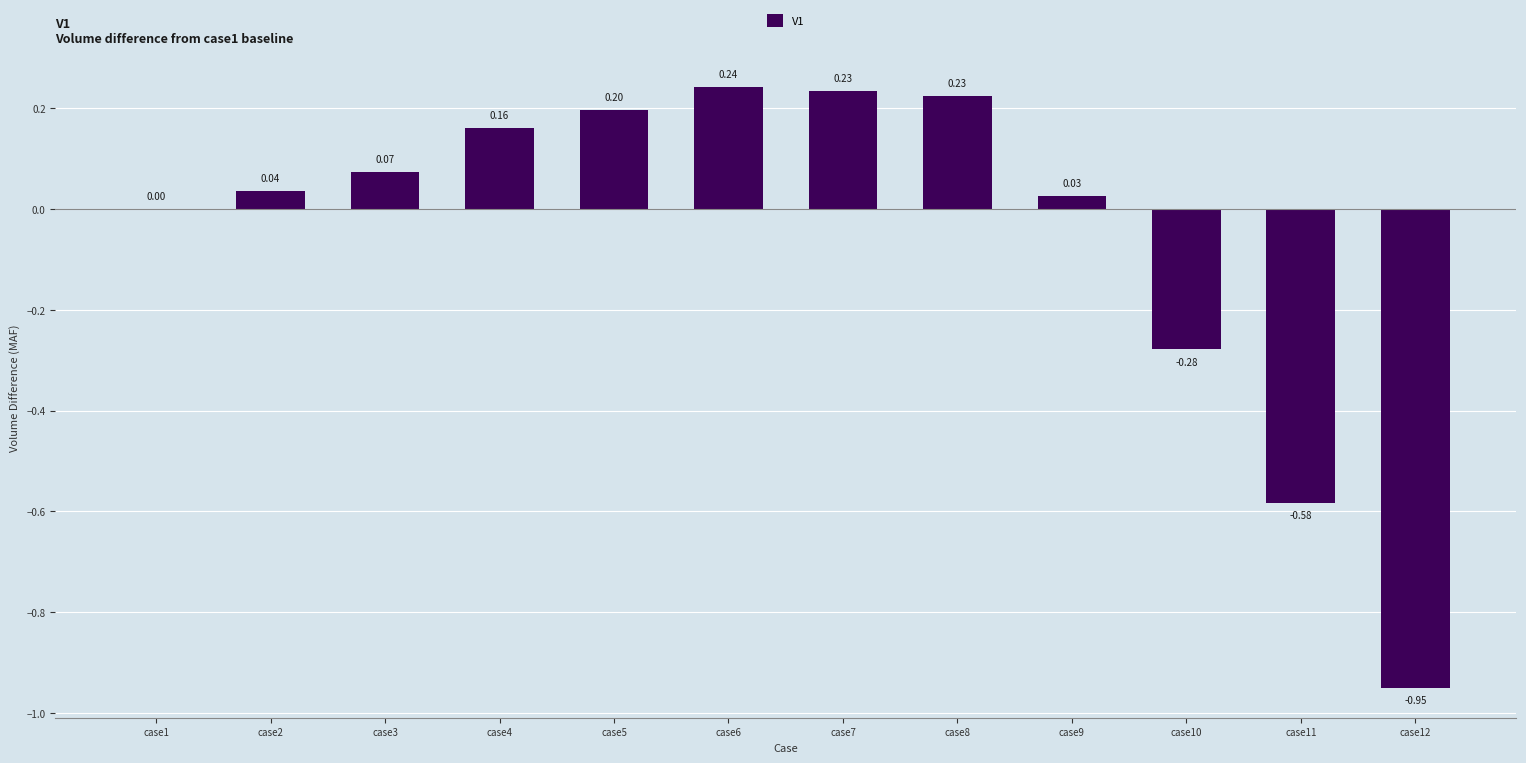

At which label is the value closest to 0?

case1